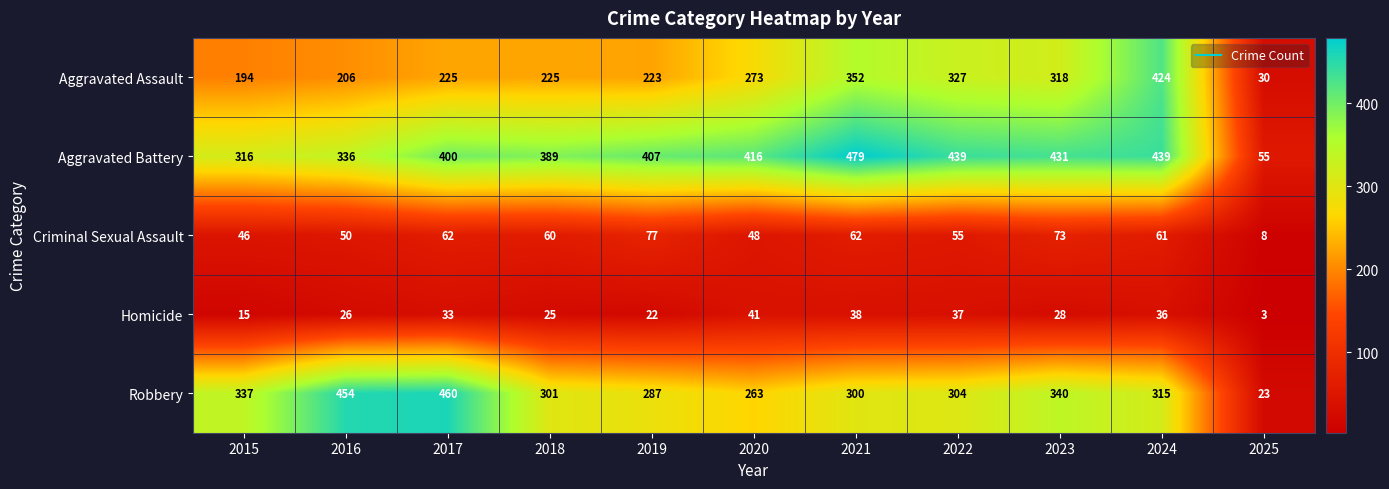

What is the difference between the Aggravated Battery values at 2024 and 2025?

384